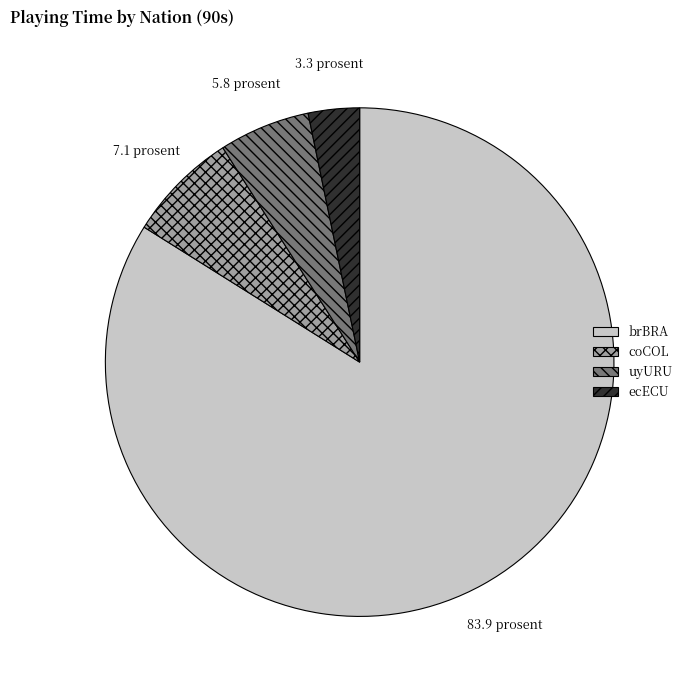

Rank the categories by value from lowest to highest.

ecECU, uyURU, coCOL, brBRA